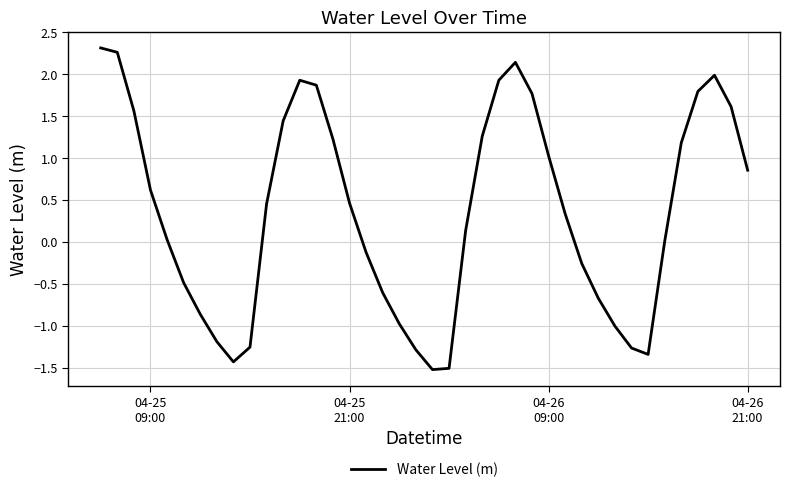

What is the minimum value shown in the chart?

-1.5